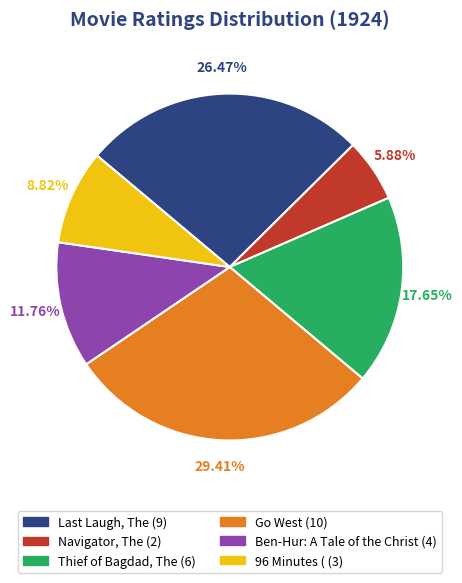

What percentage do Ben-Hur: A Tale of the Christ and Navigator, The together represent?

17.6%